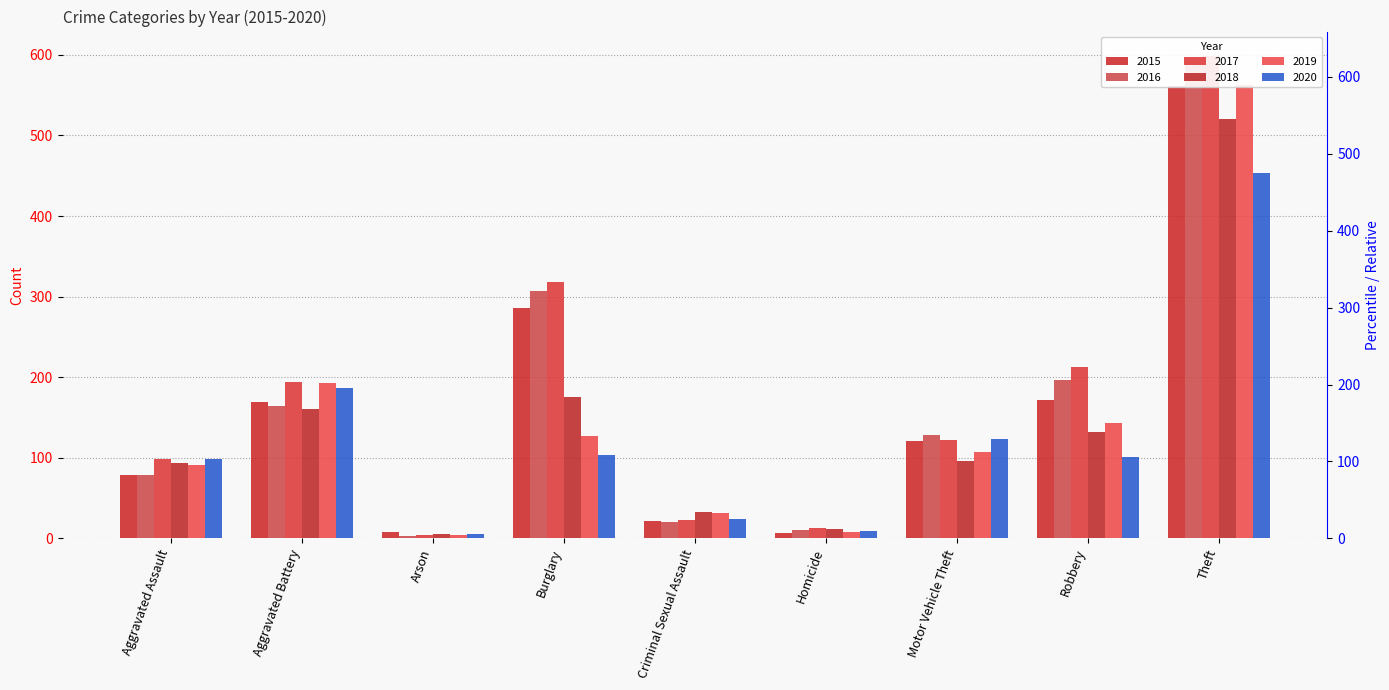

Is it true that 2016 equals 307 at Burglary?

True